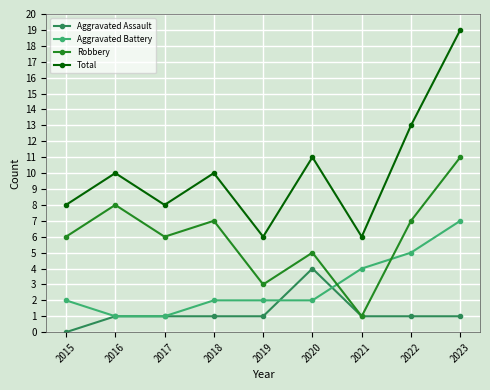

How many values in Aggravated Assault are above zero?

8